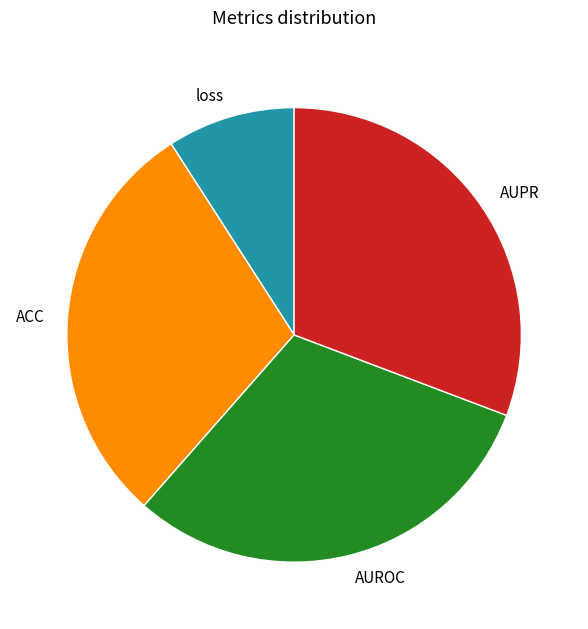

Does AUPR represent more than half of the total?

No